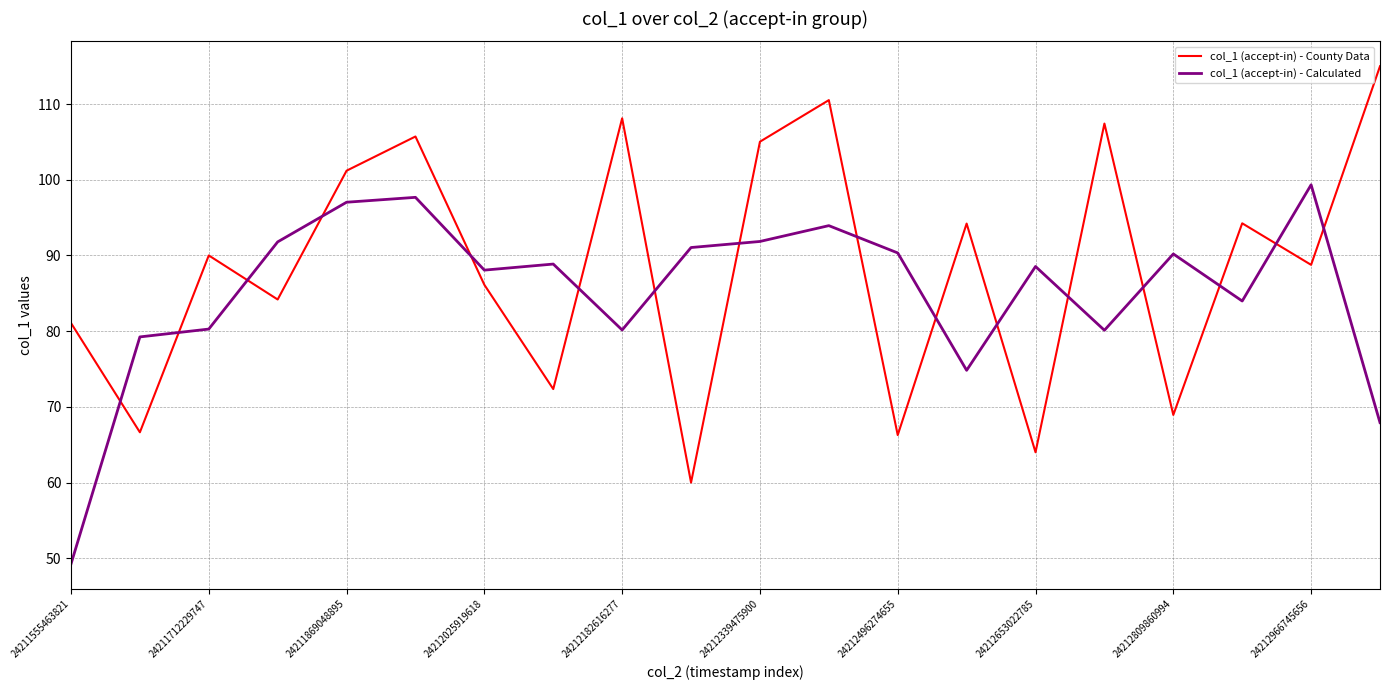

What is the minimum value for col_1 (accept-in) - County Data?

60.0